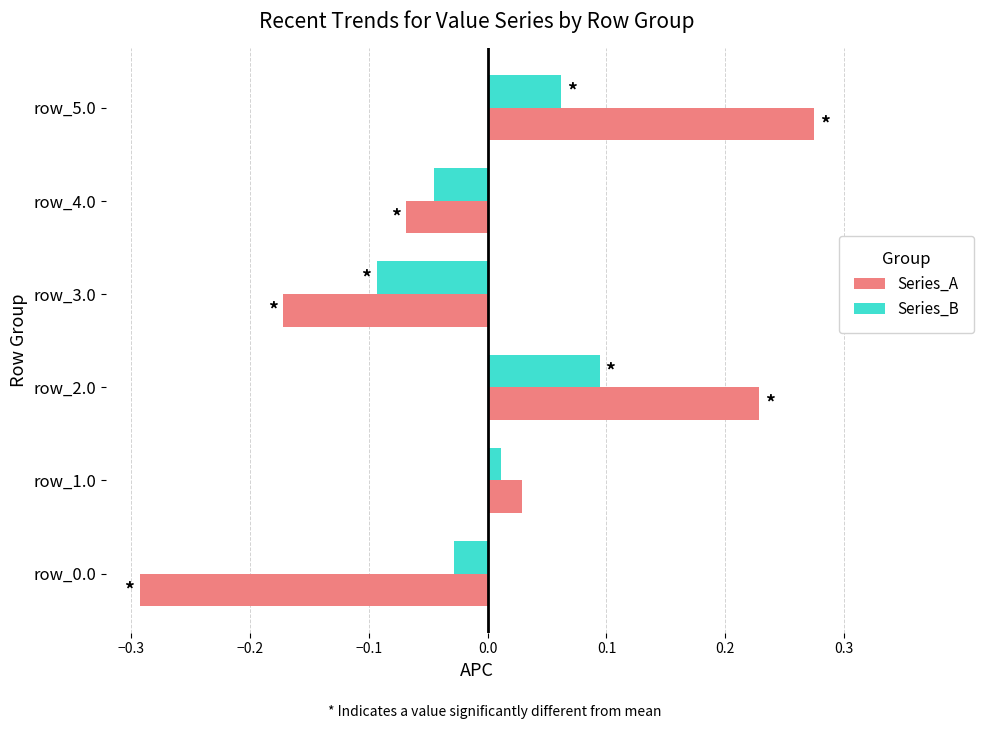

Is the value of Series_A at row_3.0 greater than the value of Series_B at row_2.0?

No